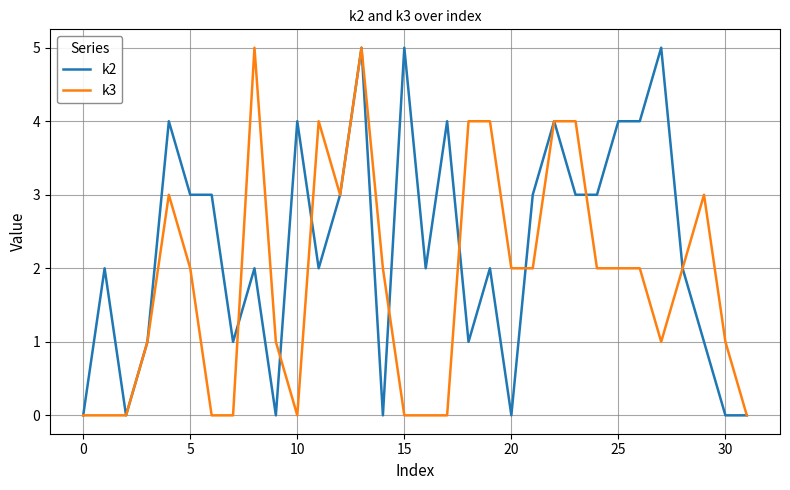

What is the greatest value displayed?

5